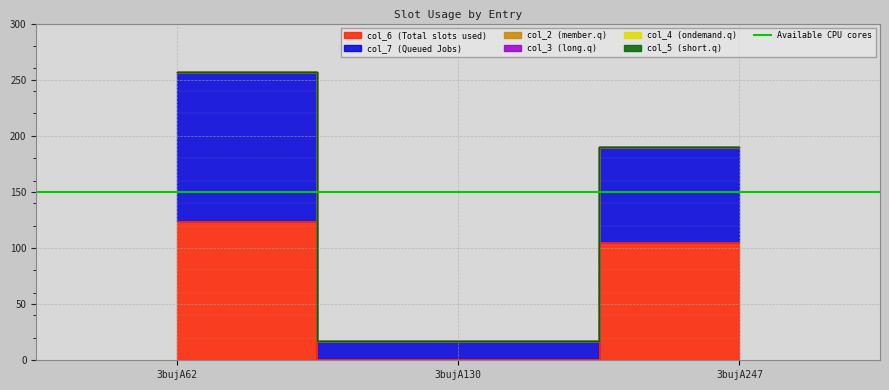

What is the total value across all series at 3bujA247?

189.8